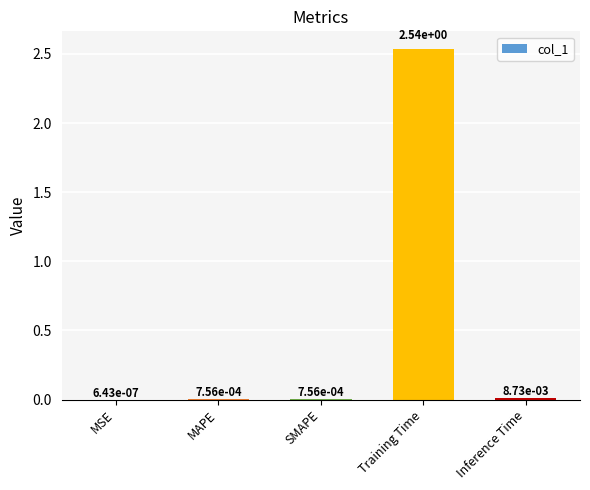

Are the bars horizontal?

No